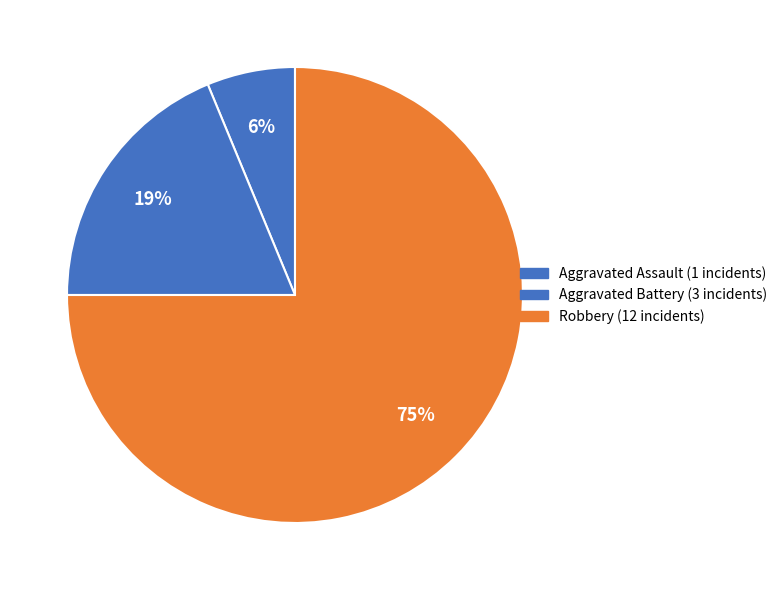

How many segments does this pie chart have?

3